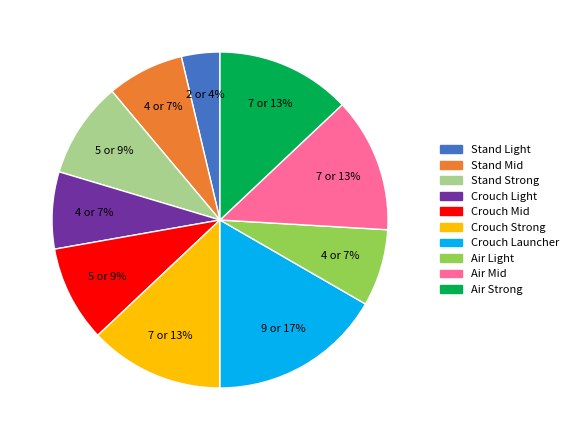

To the nearest percent, what is the difference between the largest and smallest slice percentages?

13%